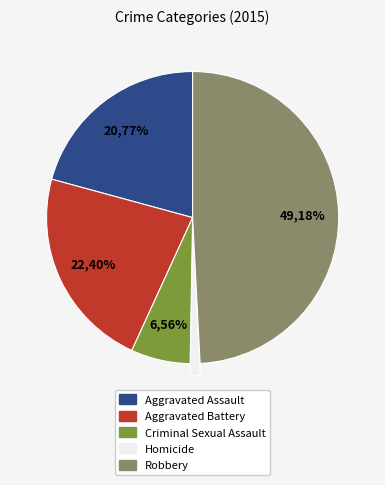

Rank the categories by value from lowest to highest.

Homicide, Criminal Sexual Assault, Aggravated Assault, Aggravated Battery, Robbery